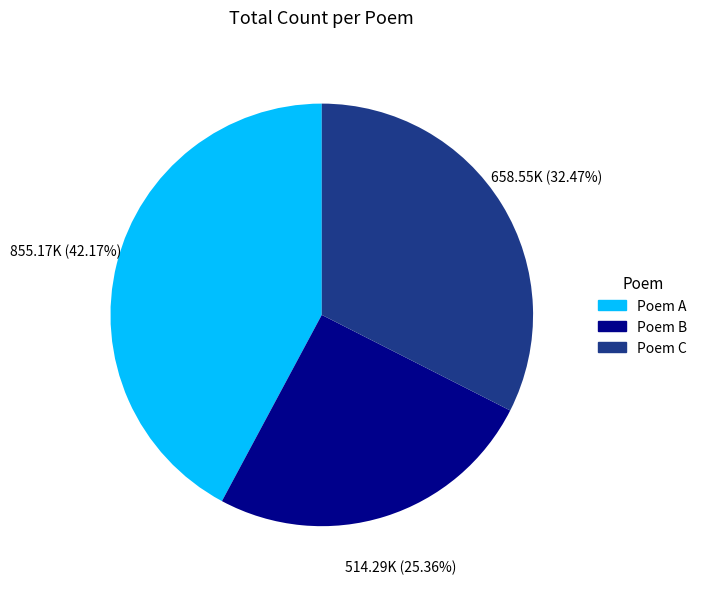

Is there a majority slice in this chart?

No